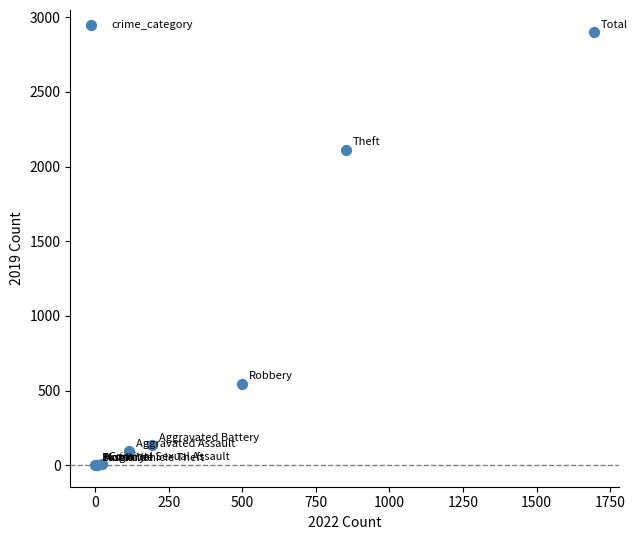

What Y value in the scatter plot is closest to 1452?

2113